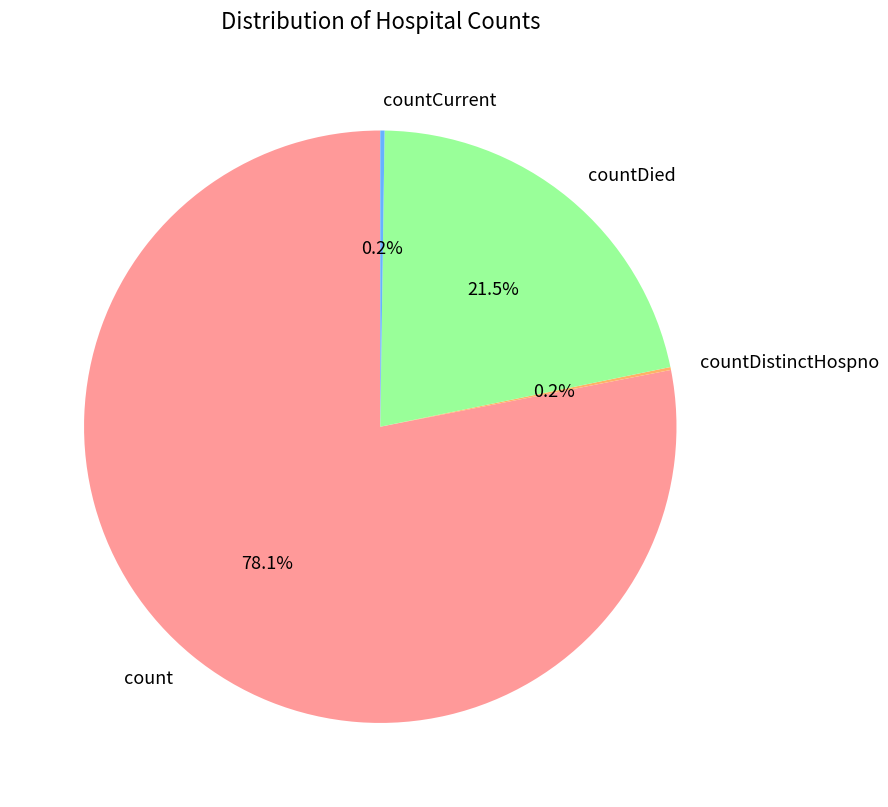

What percentage do countDied and count together represent?

99.6%